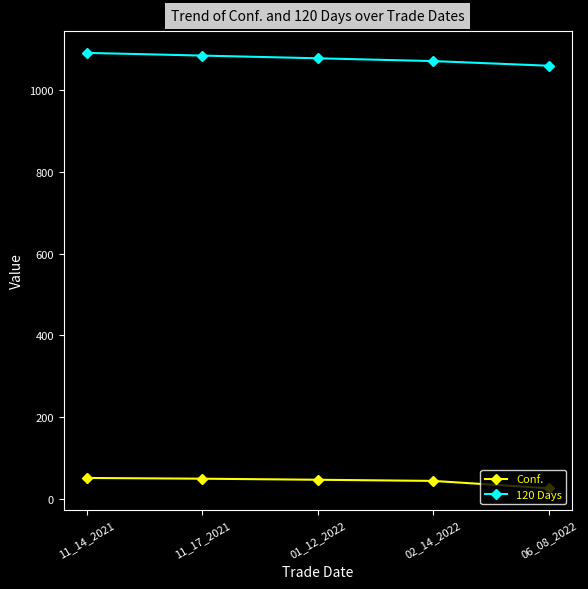

Rank the series at 02_14_2022 from lowest to highest value.

Conf., 120 Days